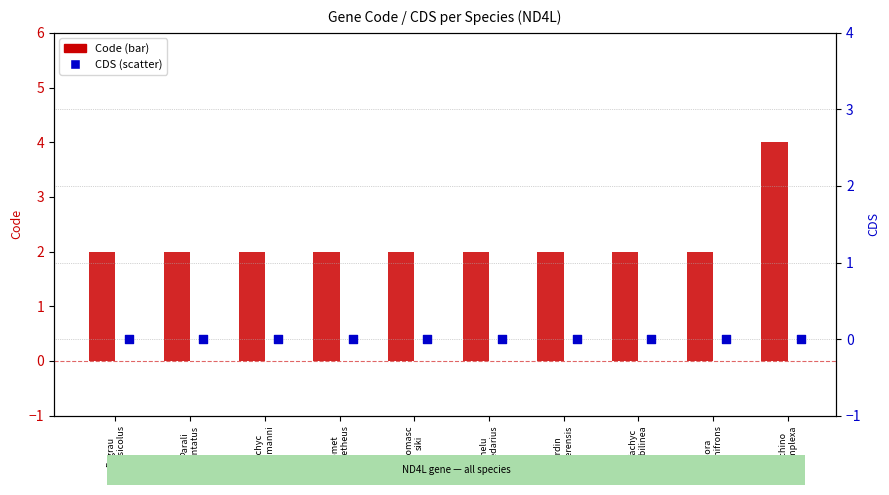

Which series reaches the maximum Y coordinate?

Code